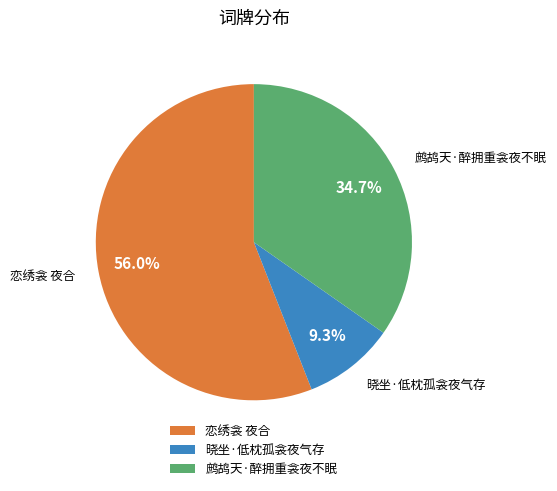

Which slice is the smallest?

晓坐·低枕孤衾夜气存